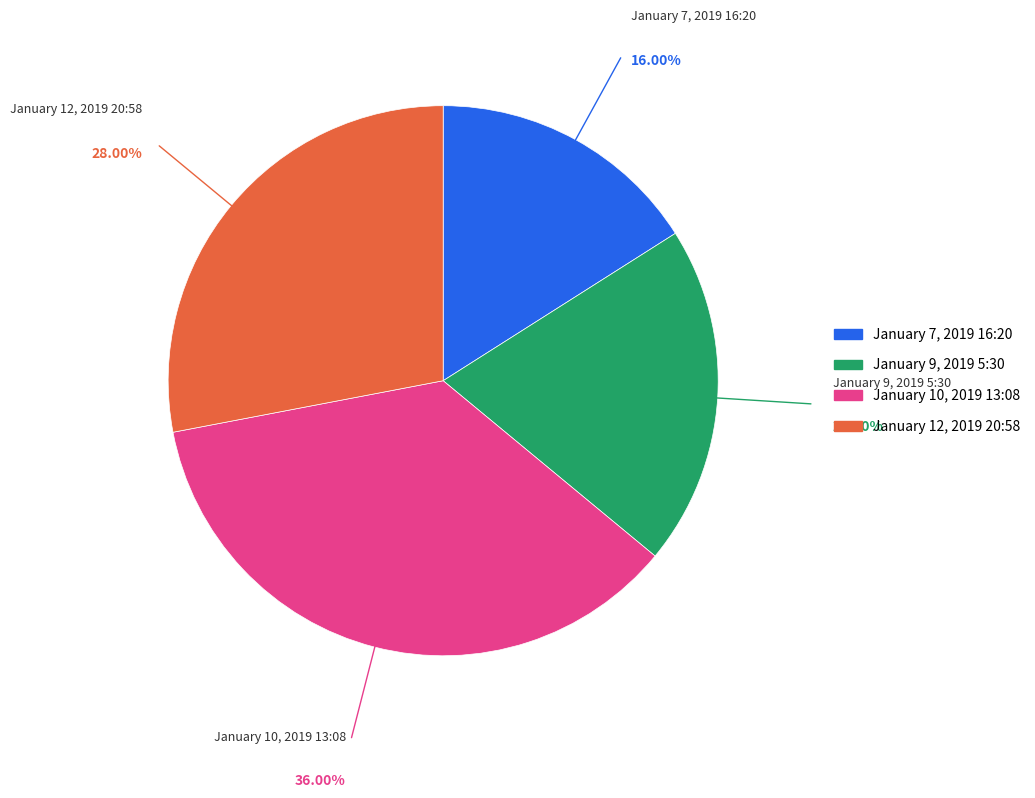

Rank the categories by value from lowest to highest.

January 7, 2019 16:20, January 9, 2019 5:30, January 12, 2019 20:58, January 10, 2019 13:08